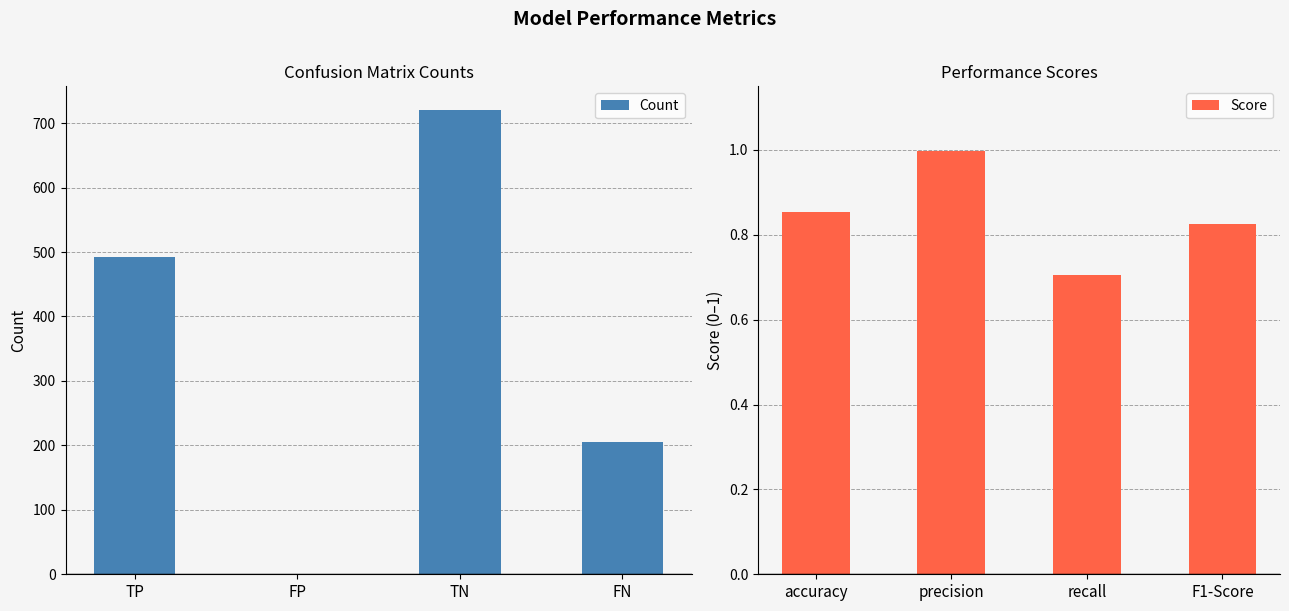

What is the sum of all Count values?

1420